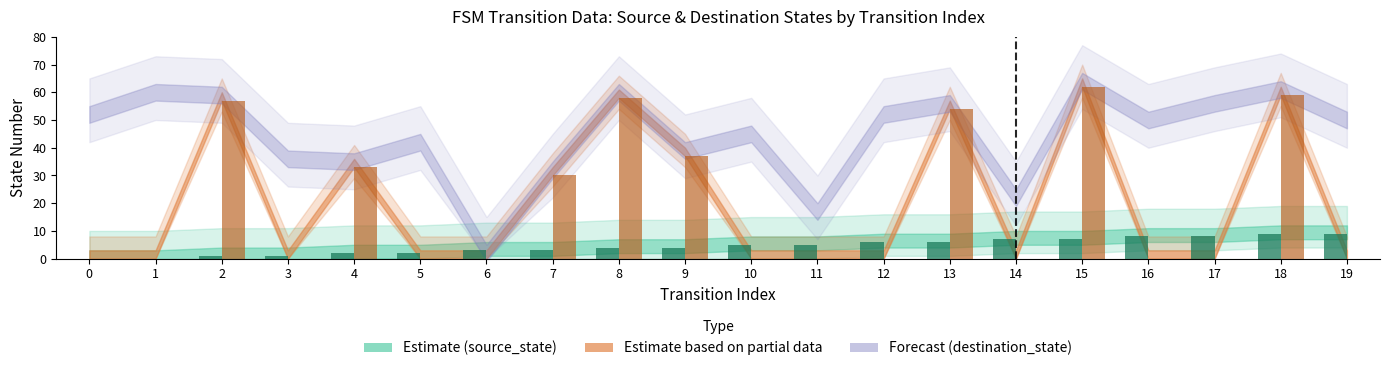

How many series are shown in this chart?

2